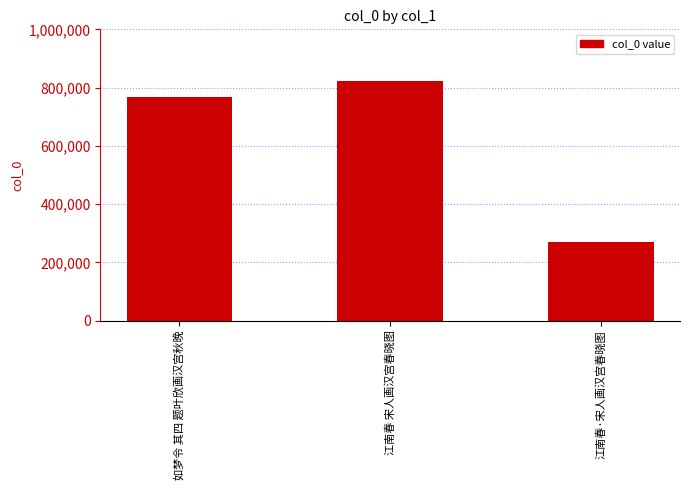

Count the values in the range 269294 to 823318.

3